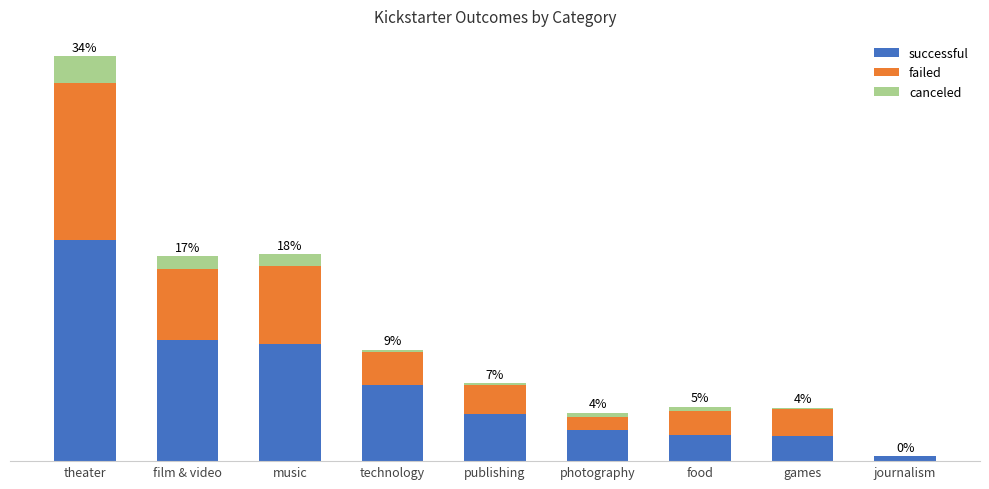

Are the bars horizontal?

No